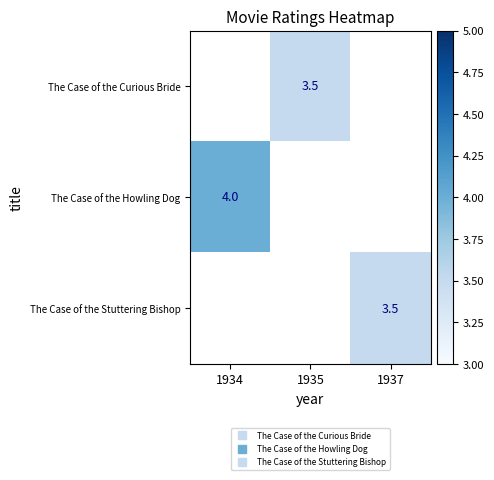

Is the value of The Case of the Curious Bride at 1935 greater than the value of The Case of the Howling Dog at 1937?

No